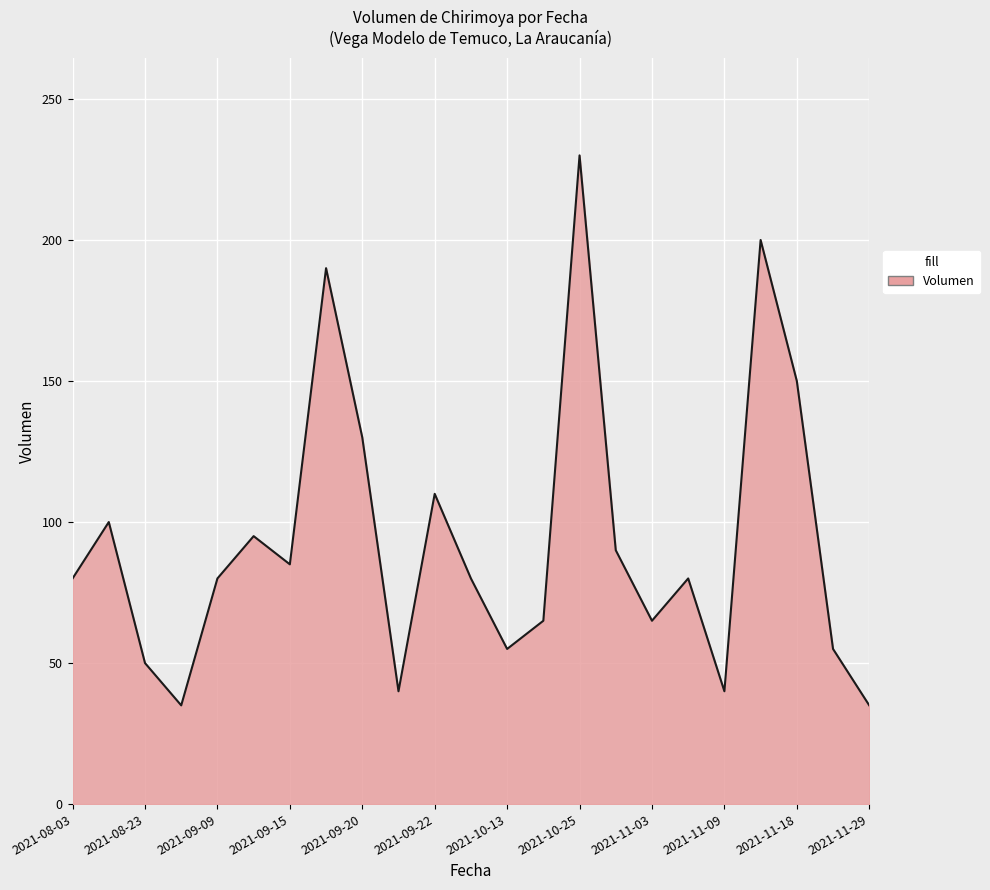

What is the maximum value shown in the chart?

230